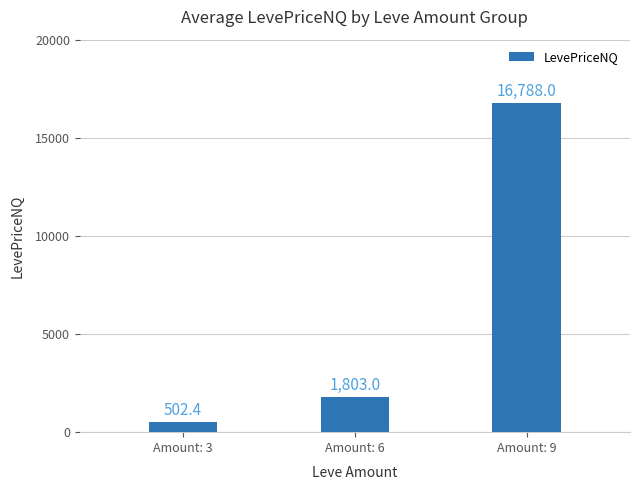

Reading right to left, what are all the values shown in this chart?

Amount: 9=16788.0	Amount: 6=1803.0	Amount: 3=502.4